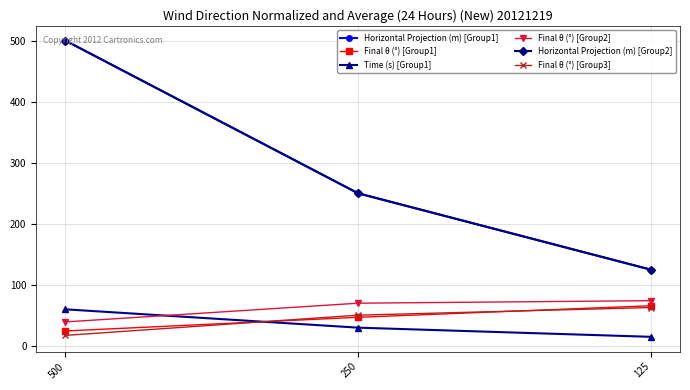

At 250, list the series in order from largest to smallest.

Horizontal Projection (m) [Group1], Horizontal Projection (m) [Group2], Final θ (°) [Group2], Final θ (°) [Group3], Final θ (°) [Group1], Time (s) [Group1]